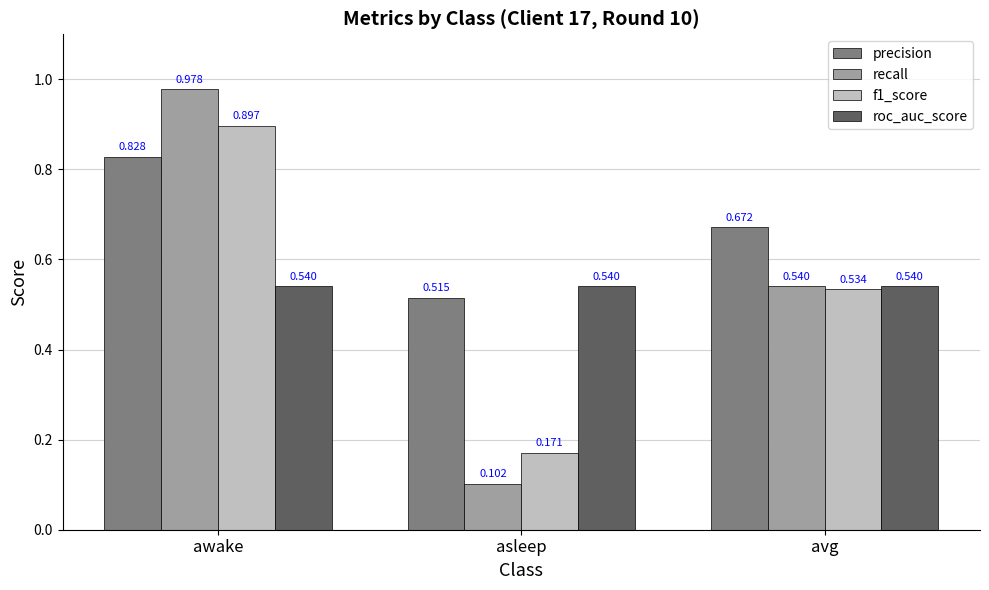

At which category does the chart reach its minimum across all series?

asleep